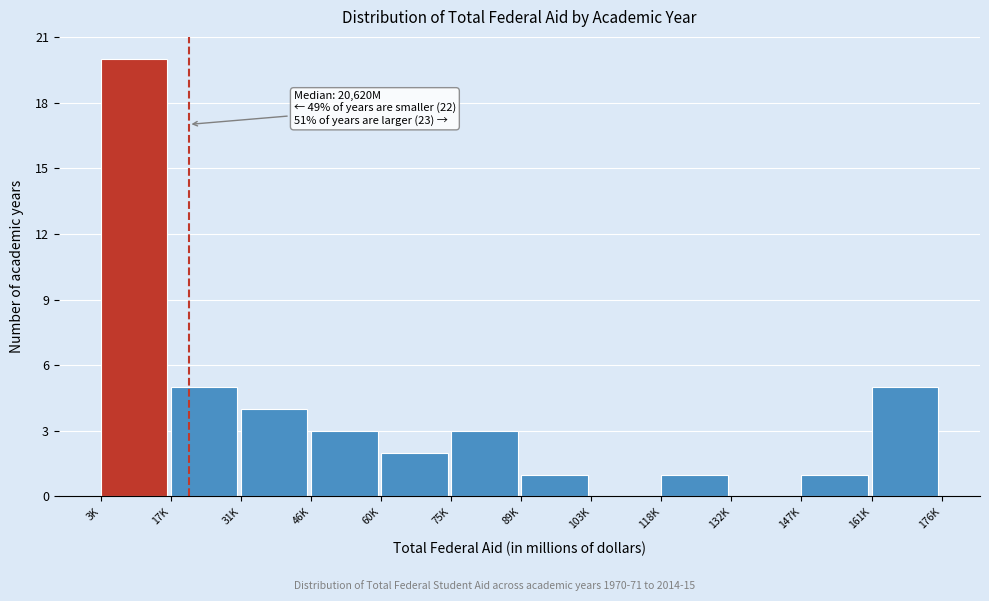

Reading left to right, what are all the values shown in this chart?

3K=20	17K=5	31K=4	46K=3	60K=2	75K=3	89K=1	103K=0	118K=1	132K=0	147K=1	161K=5